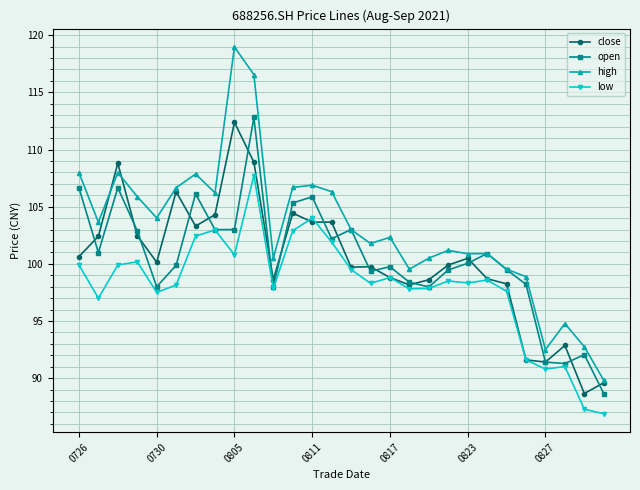

How many lines are shown in the chart?

4